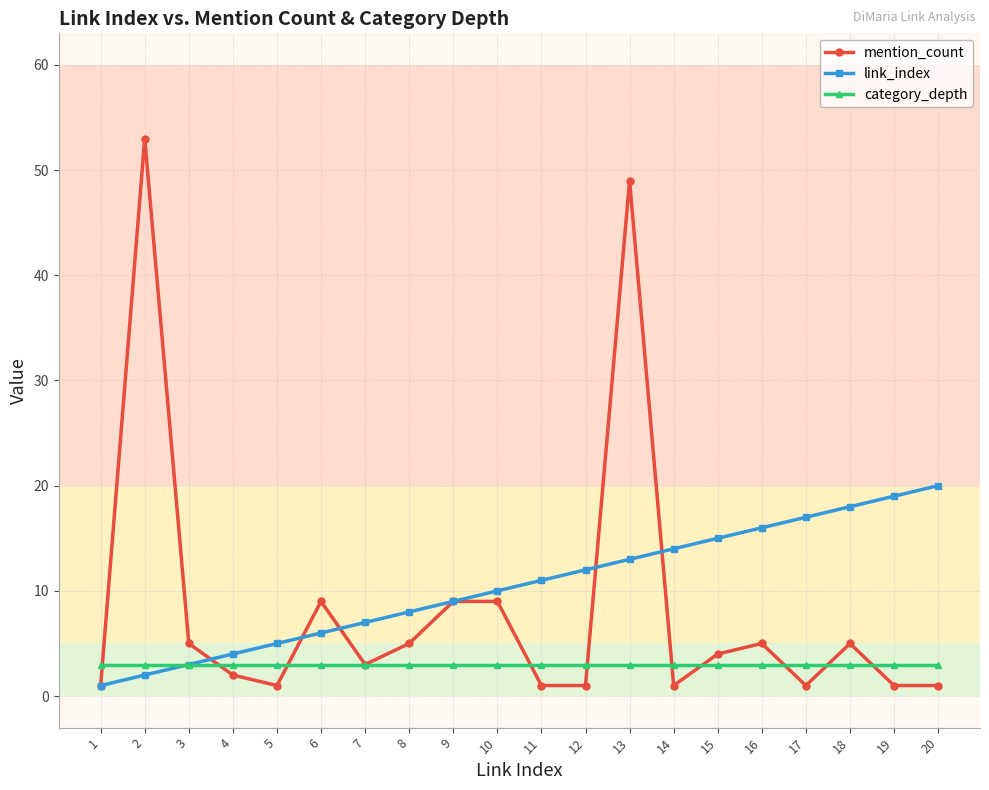

Rank the series by their maximum value, from highest to lowest.

mention_count, link_index, category_depth